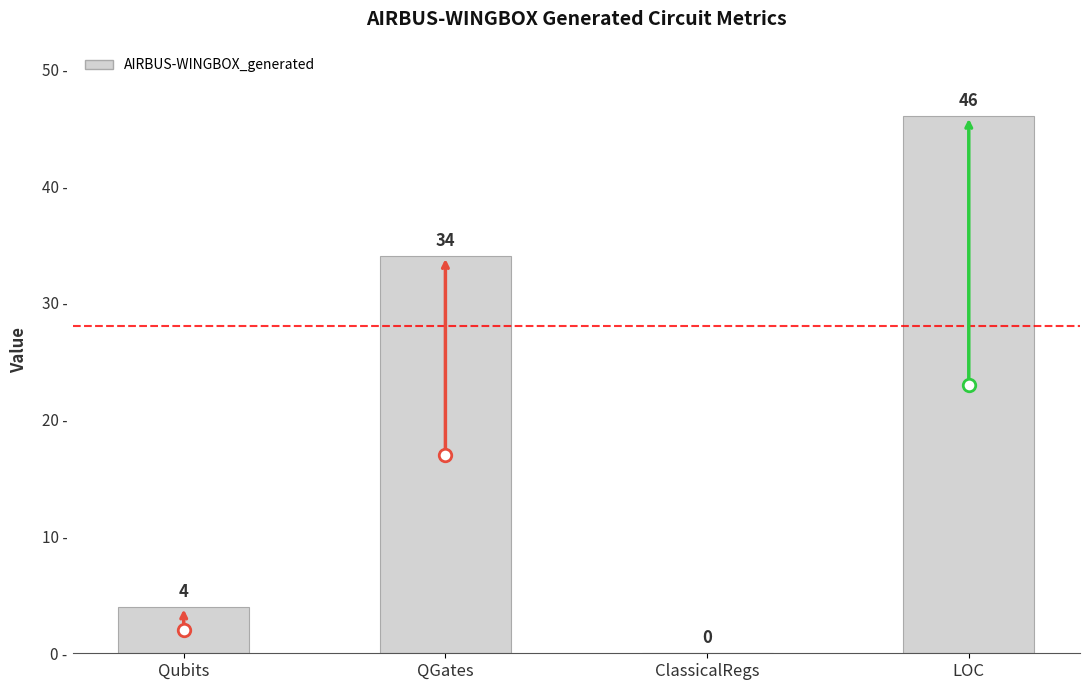

Is it true that the value at ClassicalRegs is 19?

False